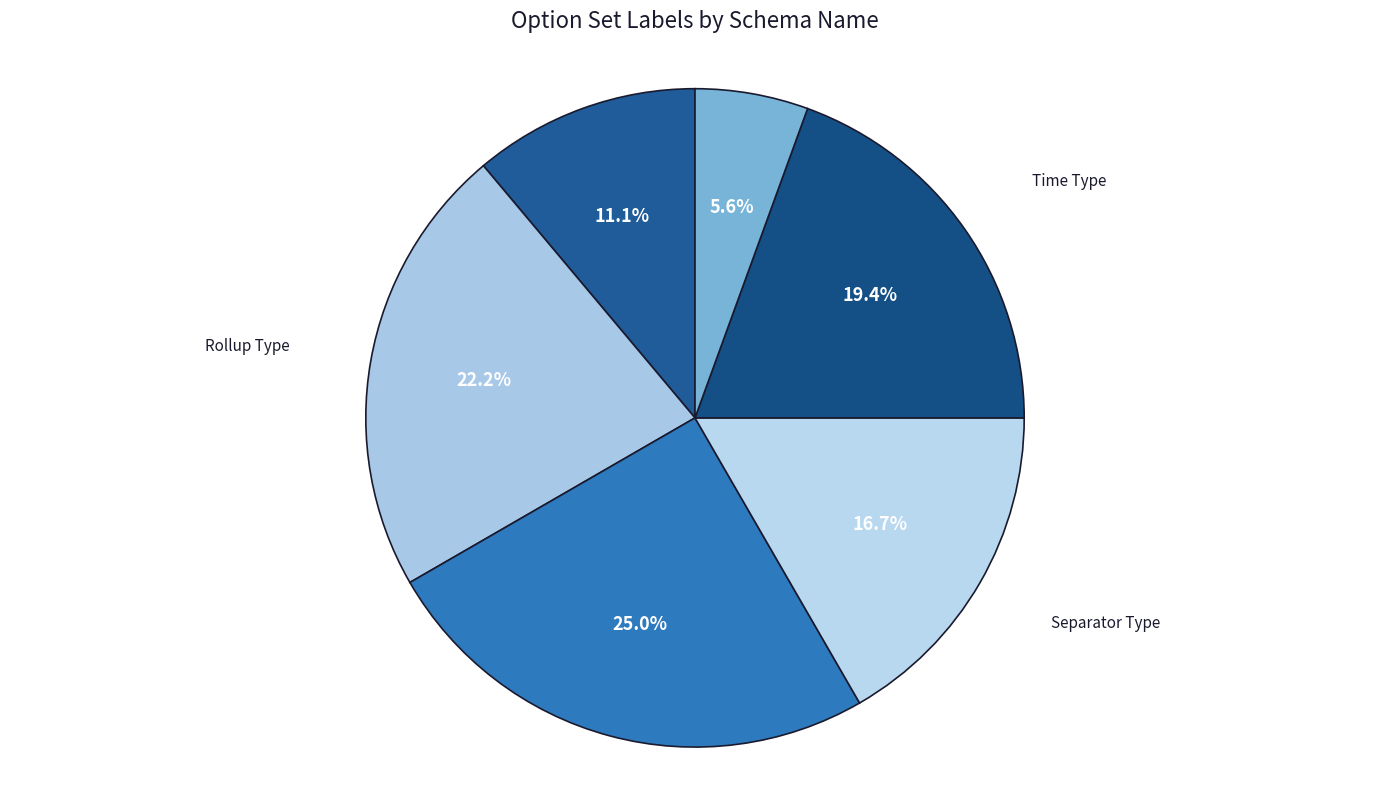

How many slices are in this pie chart?

6